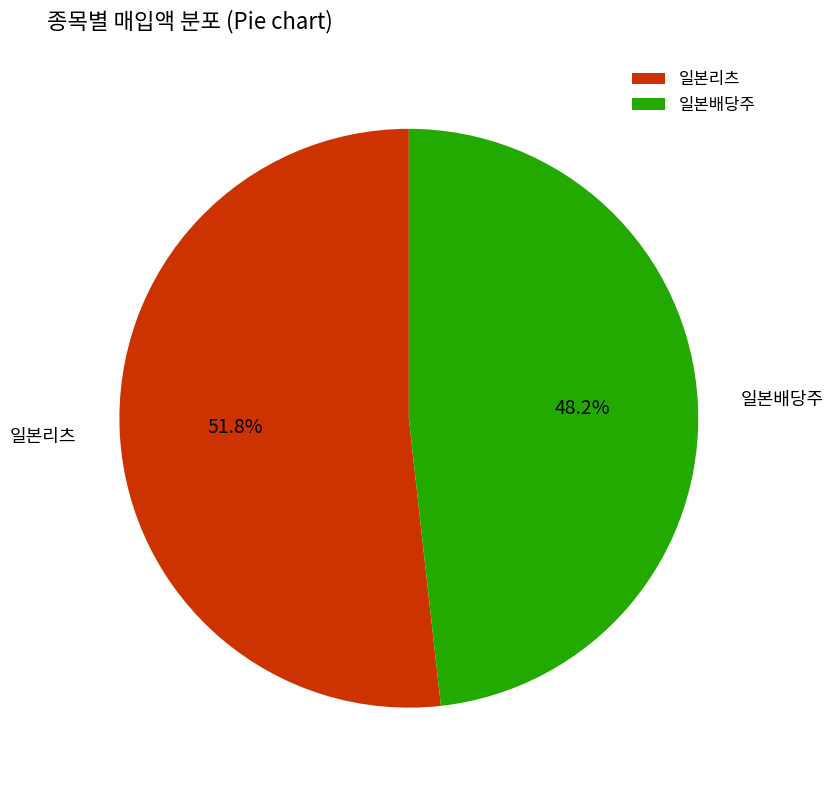

How many segments does this pie chart have?

2